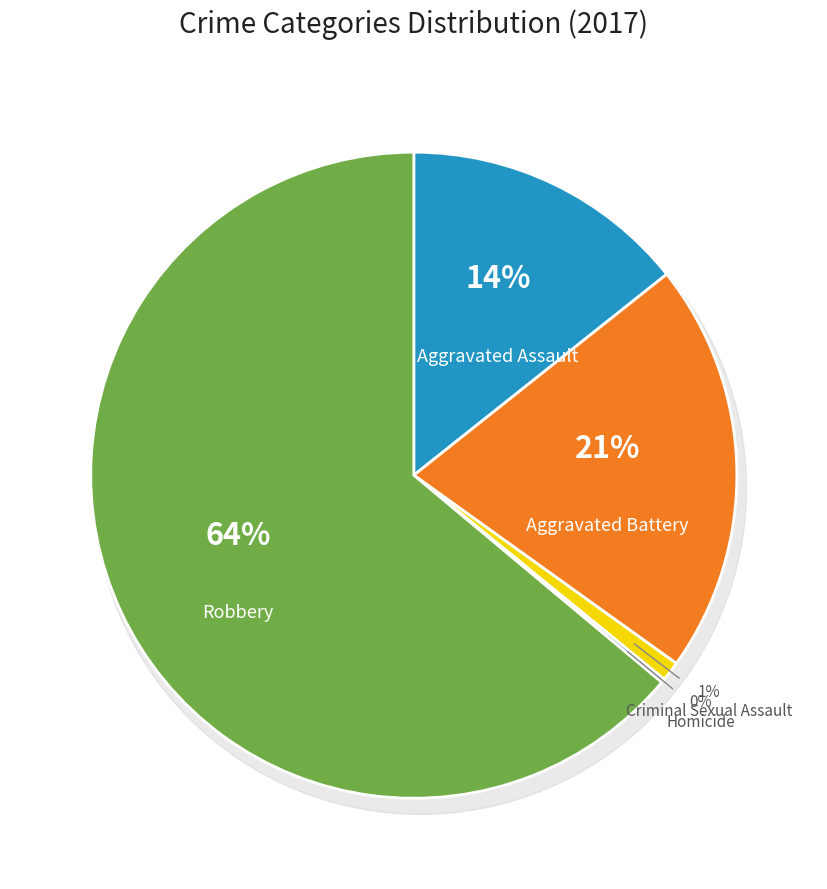

Which has a higher value, Robbery or Homicide?

Robbery